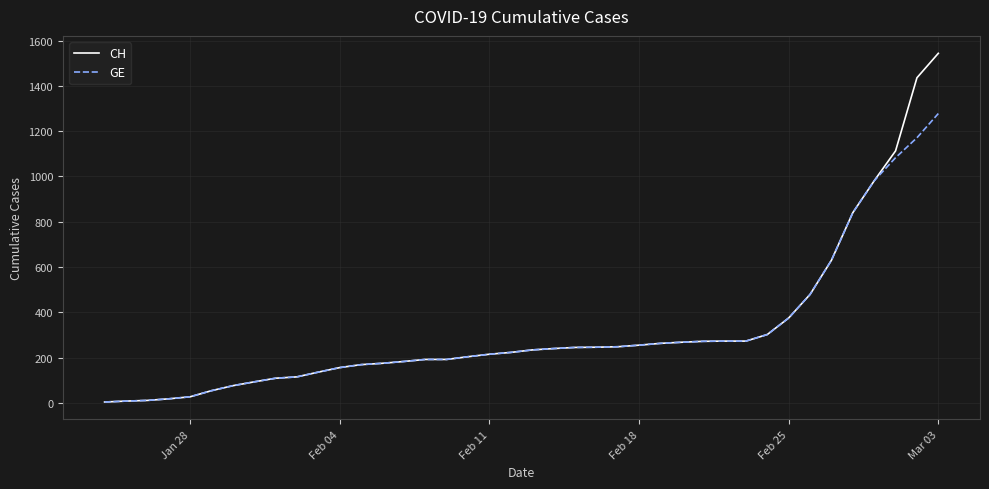

Count the number of categories in the chart.

40